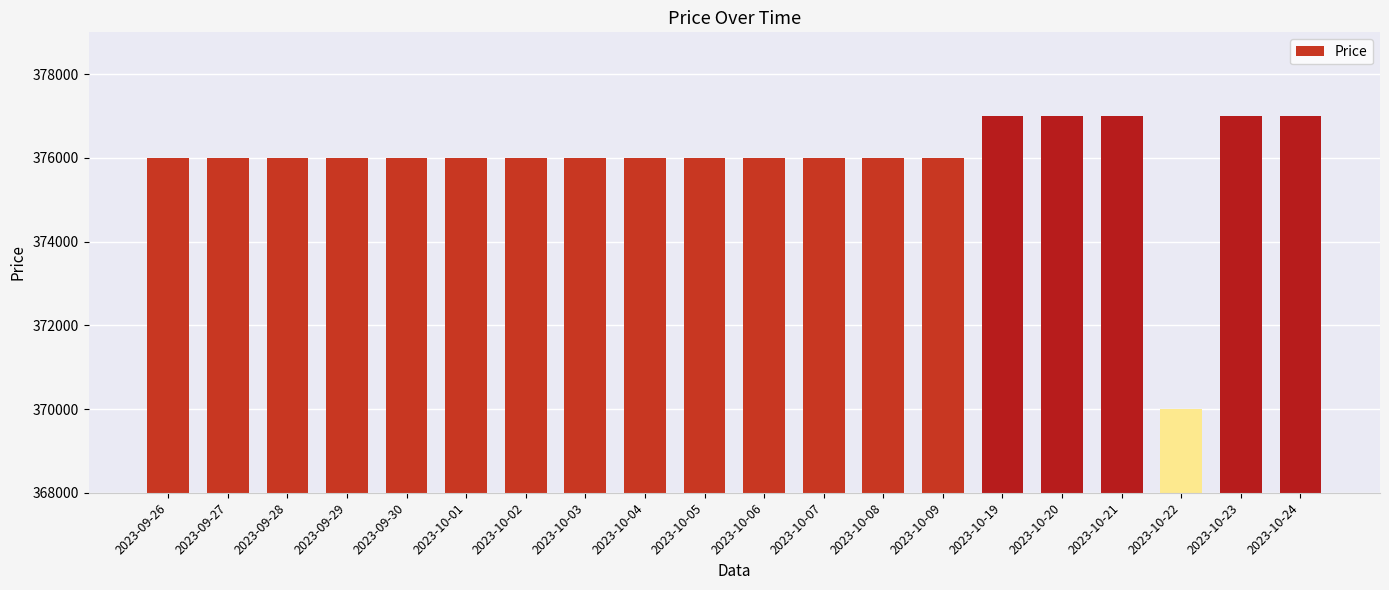

Reading right to left, extract all data points from this chart.

377000	377000	370000	377000	377000	377000	376000	376000	376000	376000	376000	376000	376000	376000	376000	376000	376000	376000	376000	376000